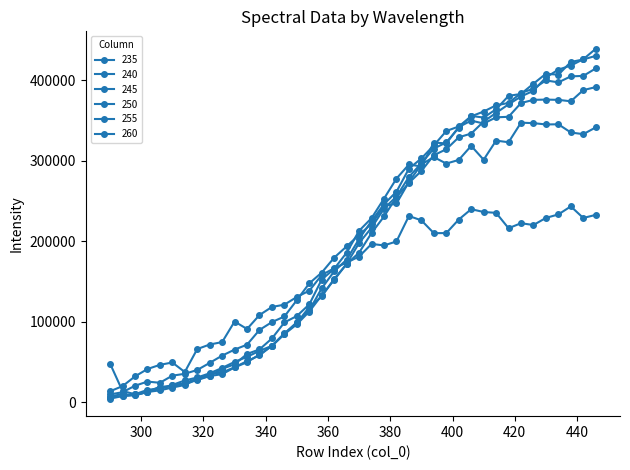

Where is the first local maximum for 255?

406